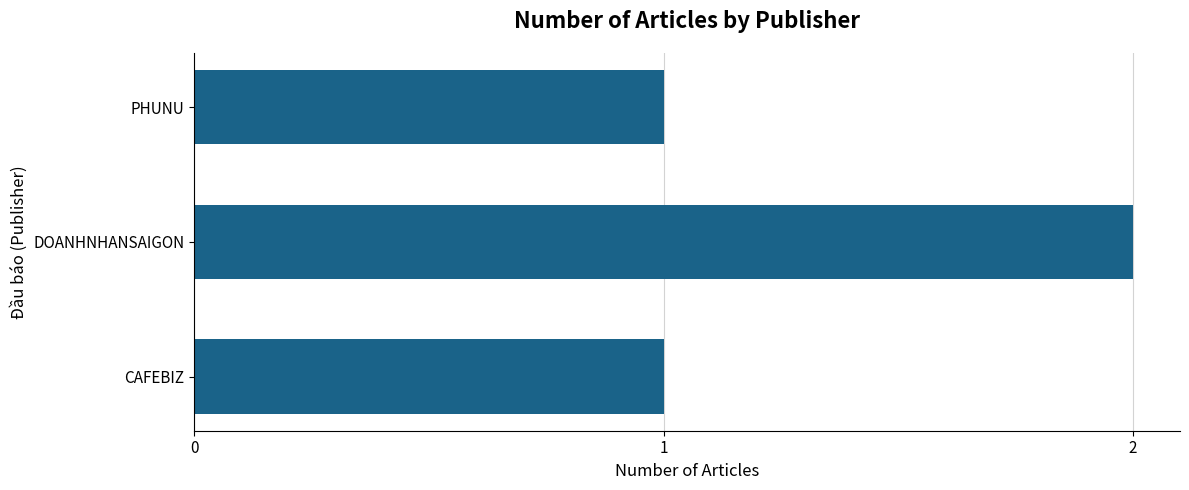

What is the smallest value displayed?

1